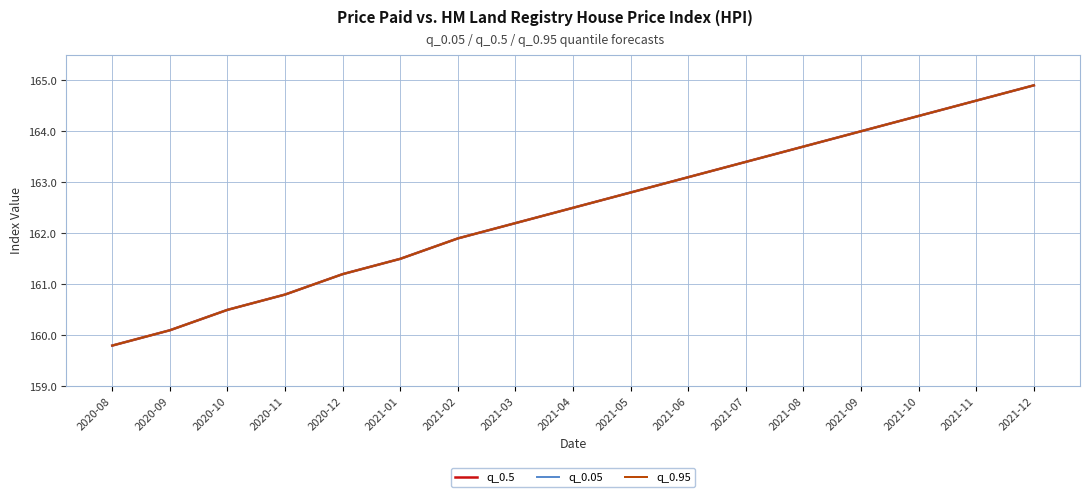

Does the chart have visible grid lines?

Yes